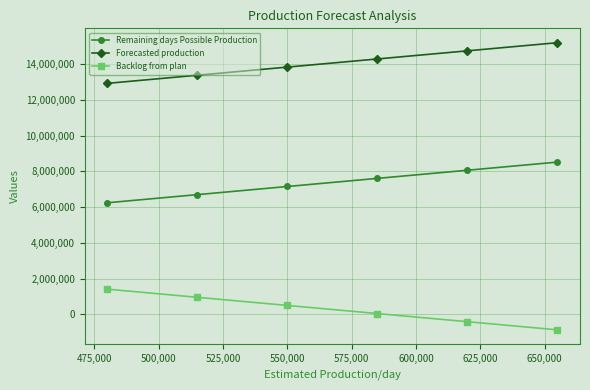

List the series in order of their peak value, lowest first.

Backlog from plan, Remaining days Possible Production, Forecasted production